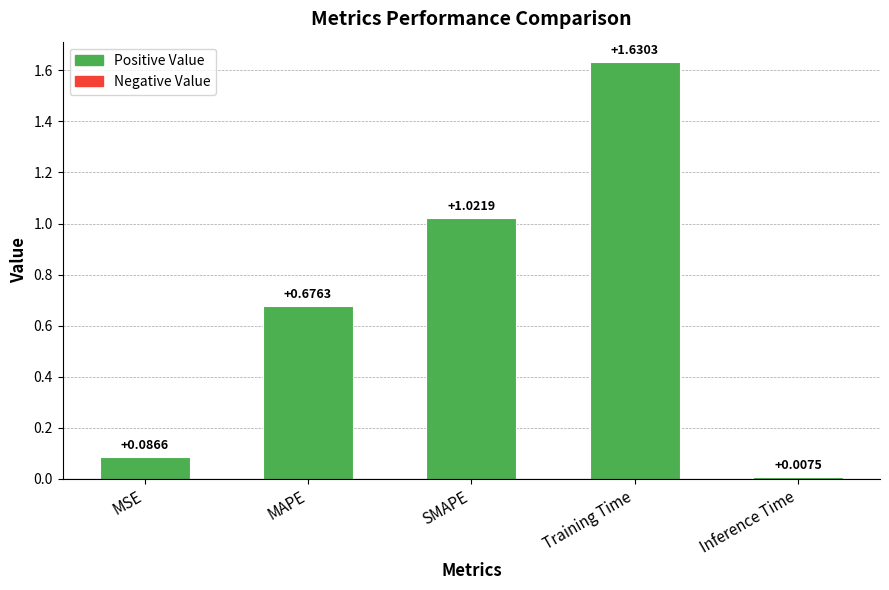

At which category does the chart reach its minimum across all series?

Inference Time